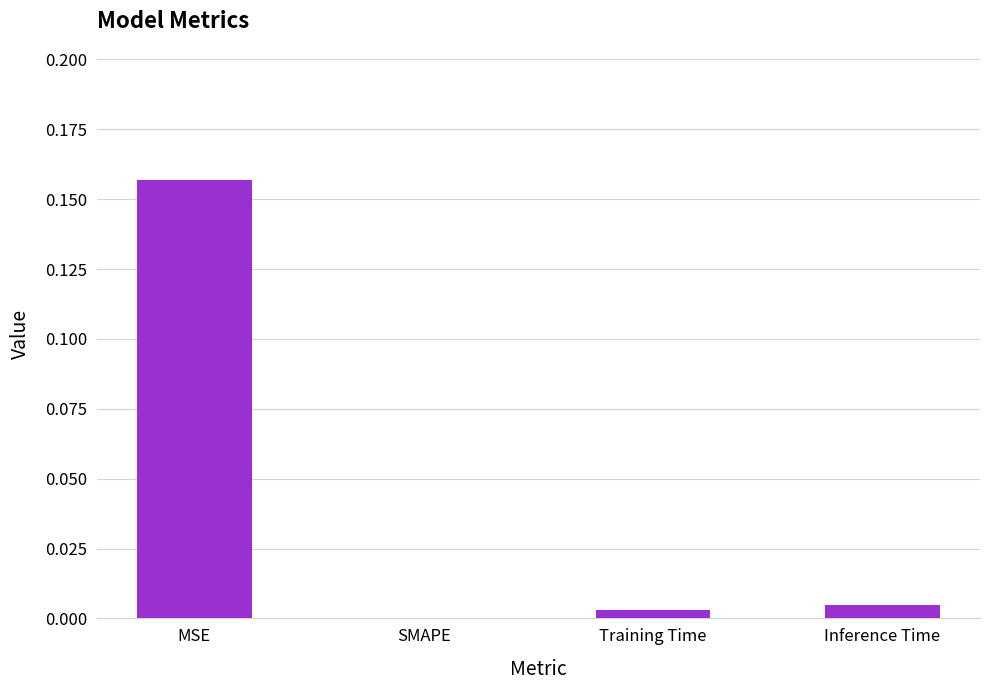

At which category does the chart reach its peak across all series?

MSE